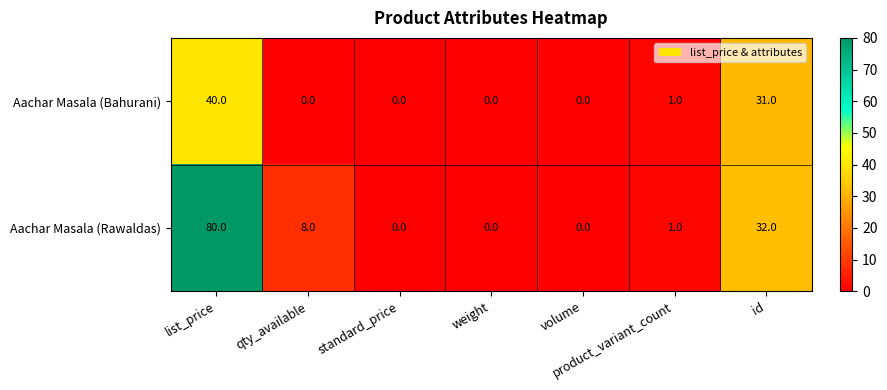

What is the average value of the Aachar Masala (Bahurani) series?

10